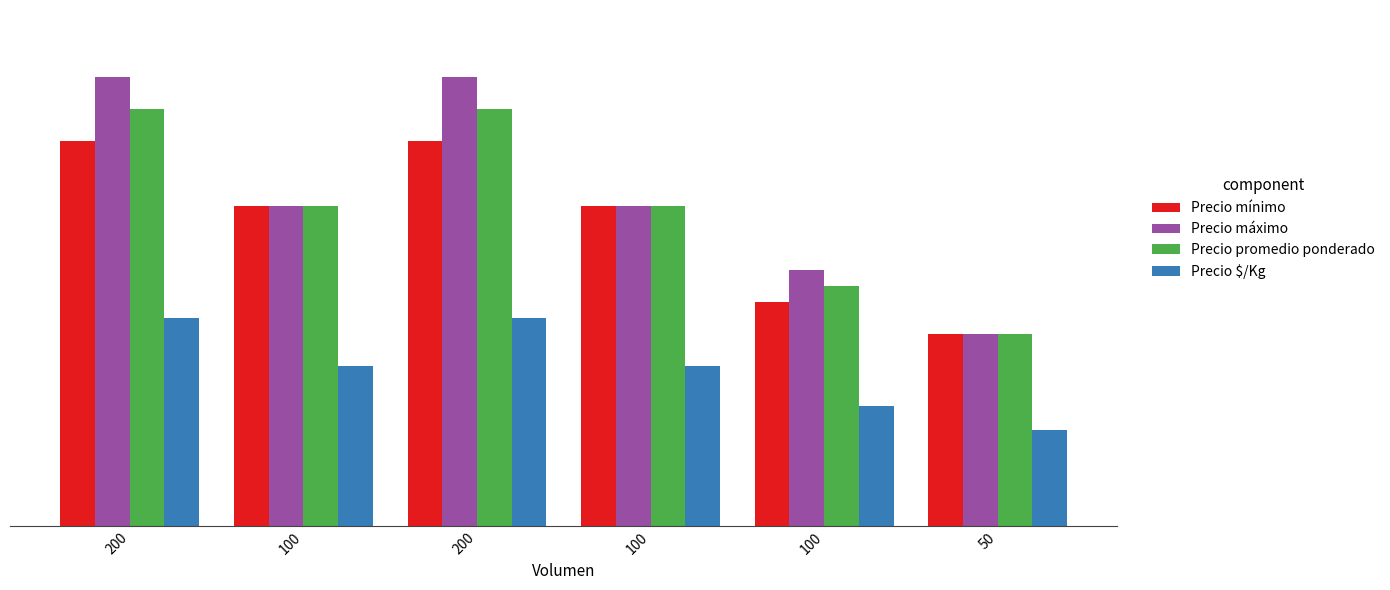

At which label is Precio mínimo closest to 4500?

100